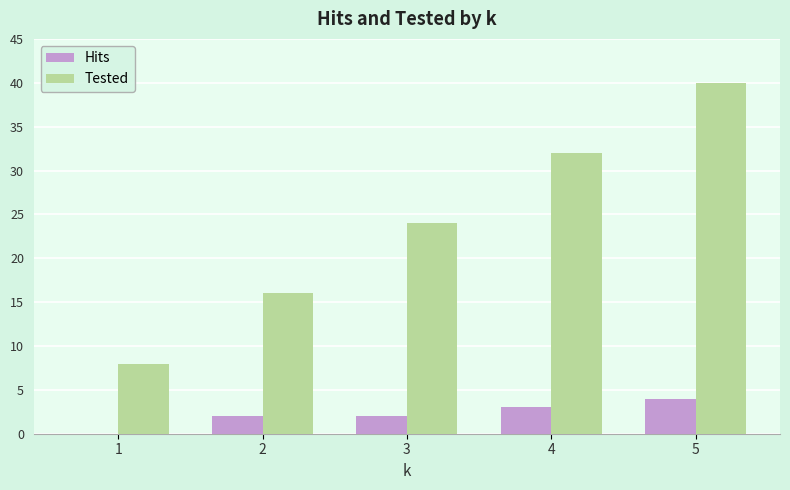

What is the sum of the Hits values at 3 and 2?

4